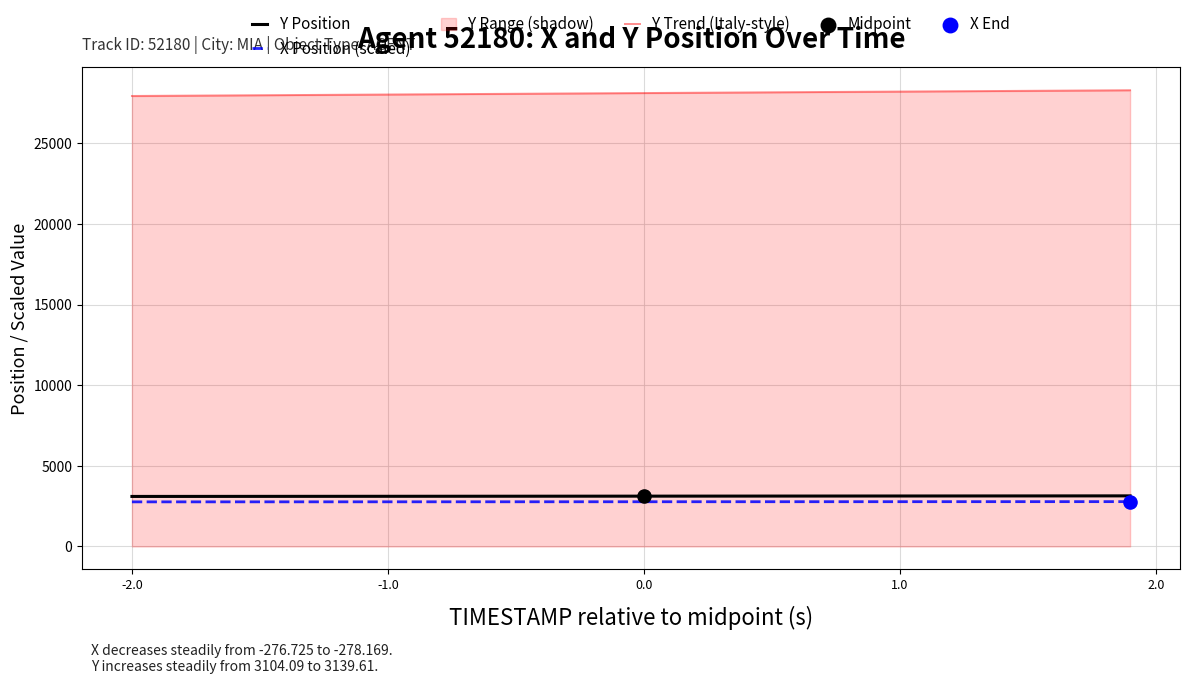

What is the maximum value for X Position (scaled)?

2781.7